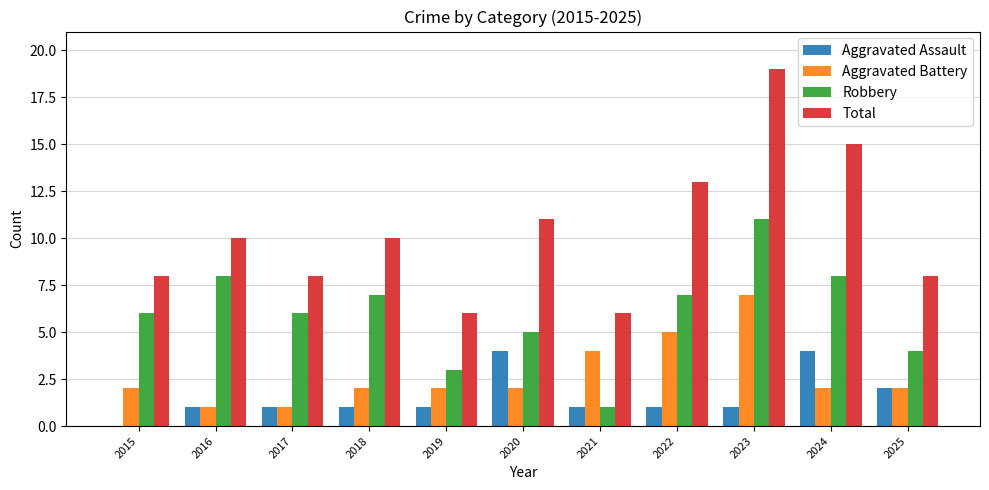

Is it true that Aggravated Assault equals 2 at 2015?

False